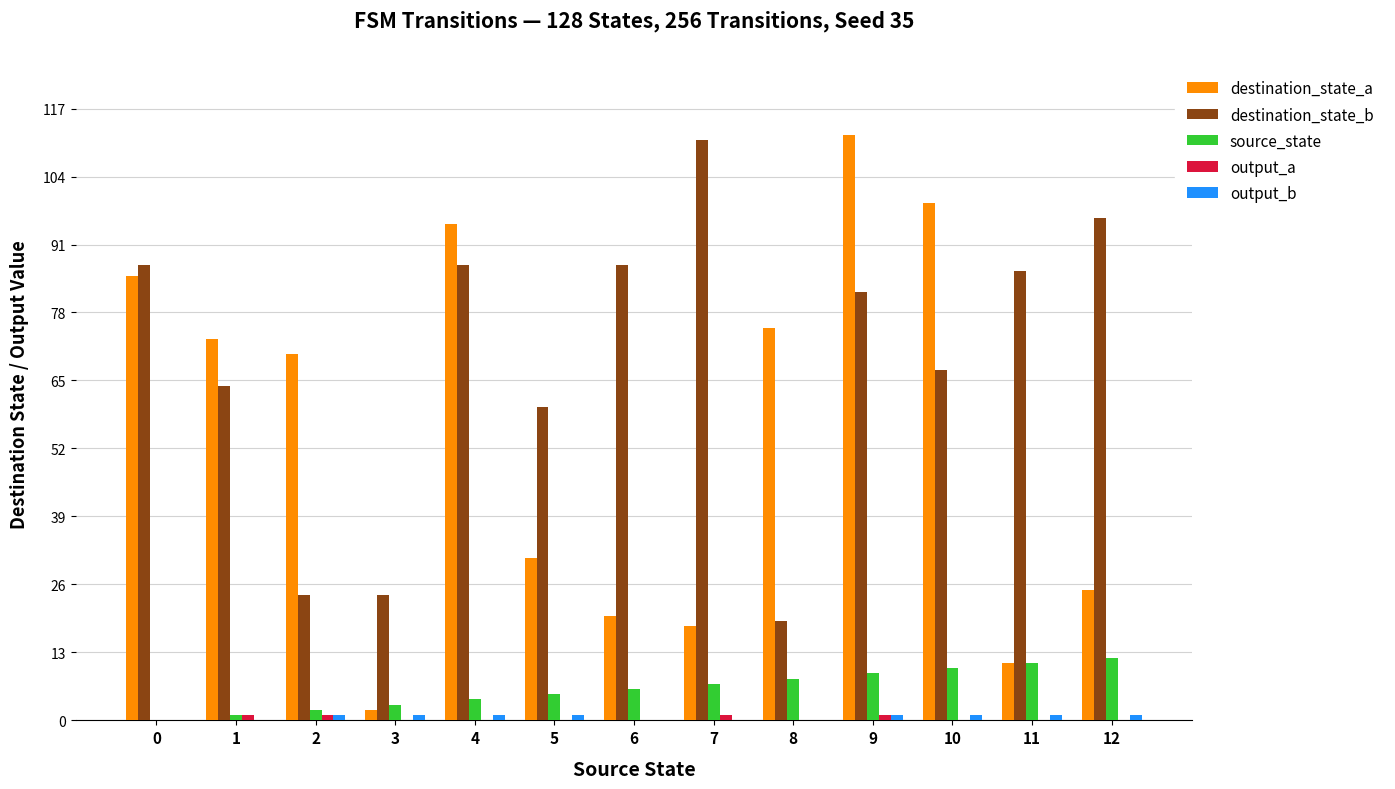

What is the spread (max minus min) of values at 9?

111